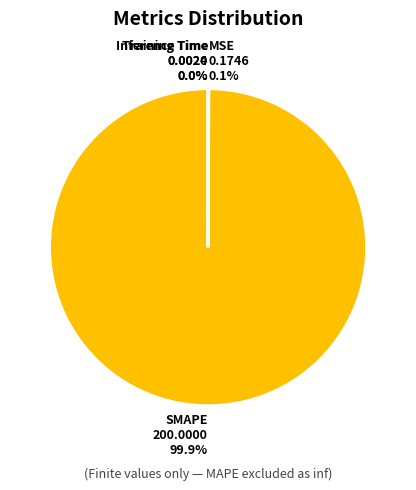

What is the largest slice in the pie chart?

SMAPE